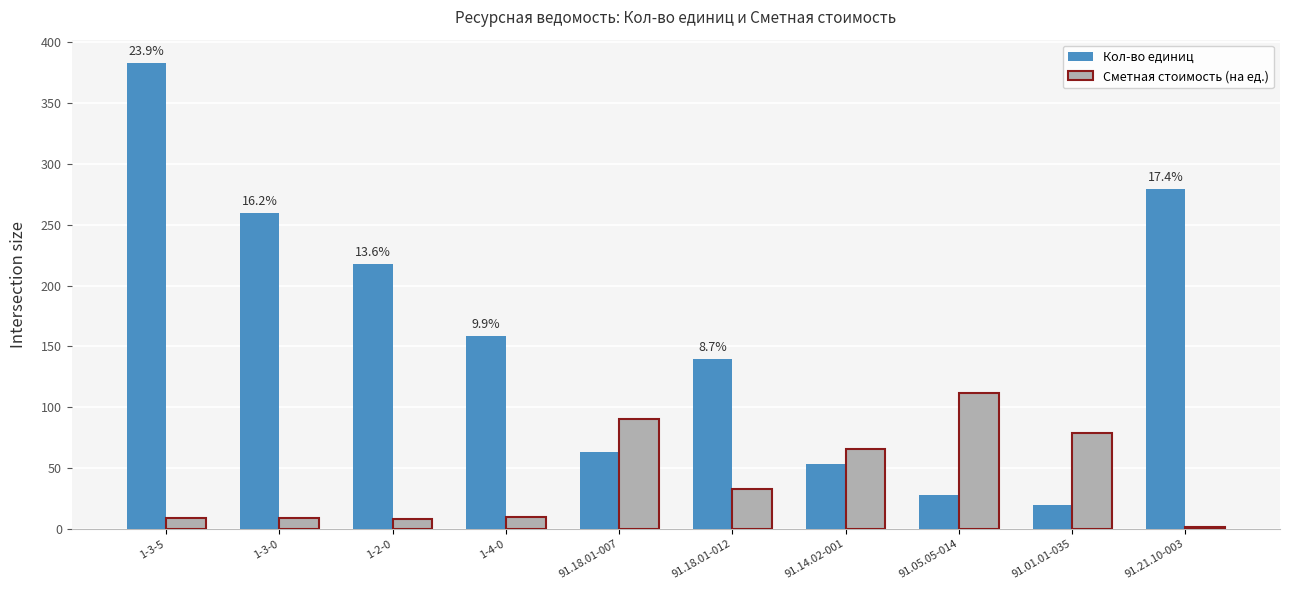

Rank the series by their maximum value, from highest to lowest.

Кол-во единиц, Сметная стоимость (на ед.)